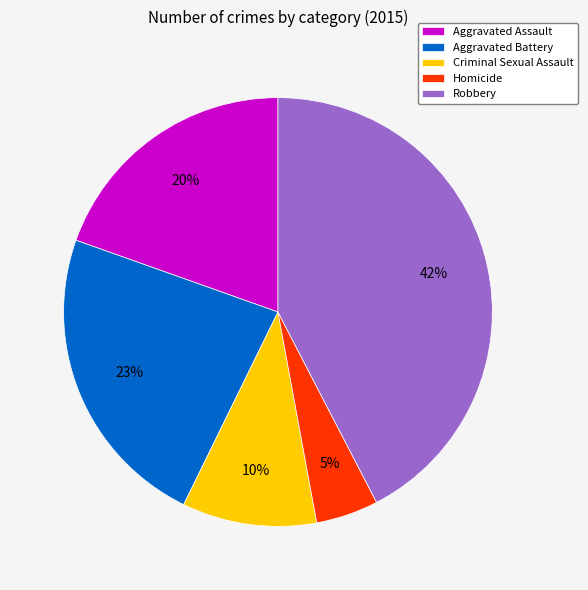

Between Homicide and Criminal Sexual Assault, which is larger?

Criminal Sexual Assault